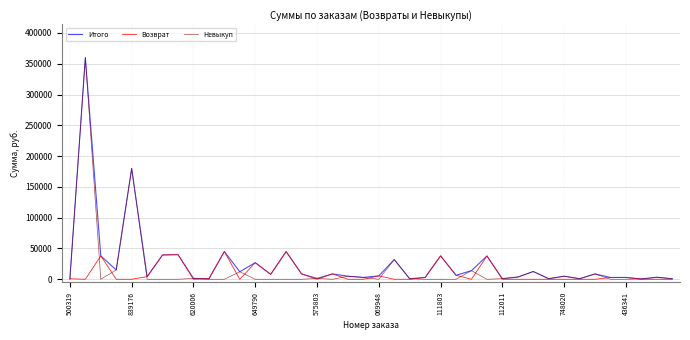

What is the sum of all Возврат values?

362476